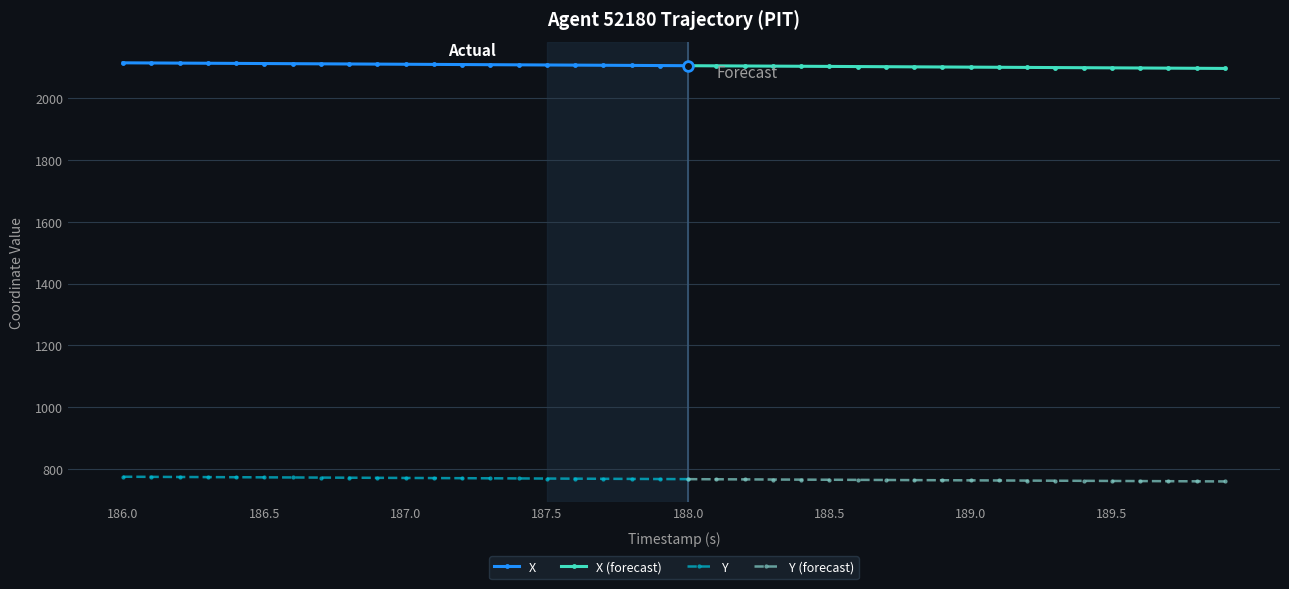

Reading right to left, list all the values displayed in this chart.

X: 2096.9	2097.3	2097.8	2098.3	2098.7	2099.2	2099.7	2100.1	2100.6	2101.1	2101.5	2102.0	2102.4	2102.9	2103.4	2103.8	2104.3	2104.8	2105.2	2105.7	2106.2	2106.6	2107.1	2107.6	2108.0	2108.5	2109.0	2109.4	2109.9	2110.4	2110.8	2111.3	2111.8	2112.2	2112.7	2113.2	2113.6	2114.1	2114.6	2115.0
Y: 759.1	759.5	759.9	760.3	760.7	761.1	761.5	761.9	762.3	762.6	763.0	763.4	763.8	764.2	764.6	765.0	765.4	765.8	766.1	766.5	766.9	767.3	767.7	768.1	768.5	768.9	769.3	769.7	770.0	770.4	770.8	771.2	771.6	772.0	772.4	772.8	773.2	773.6	773.9	774.3